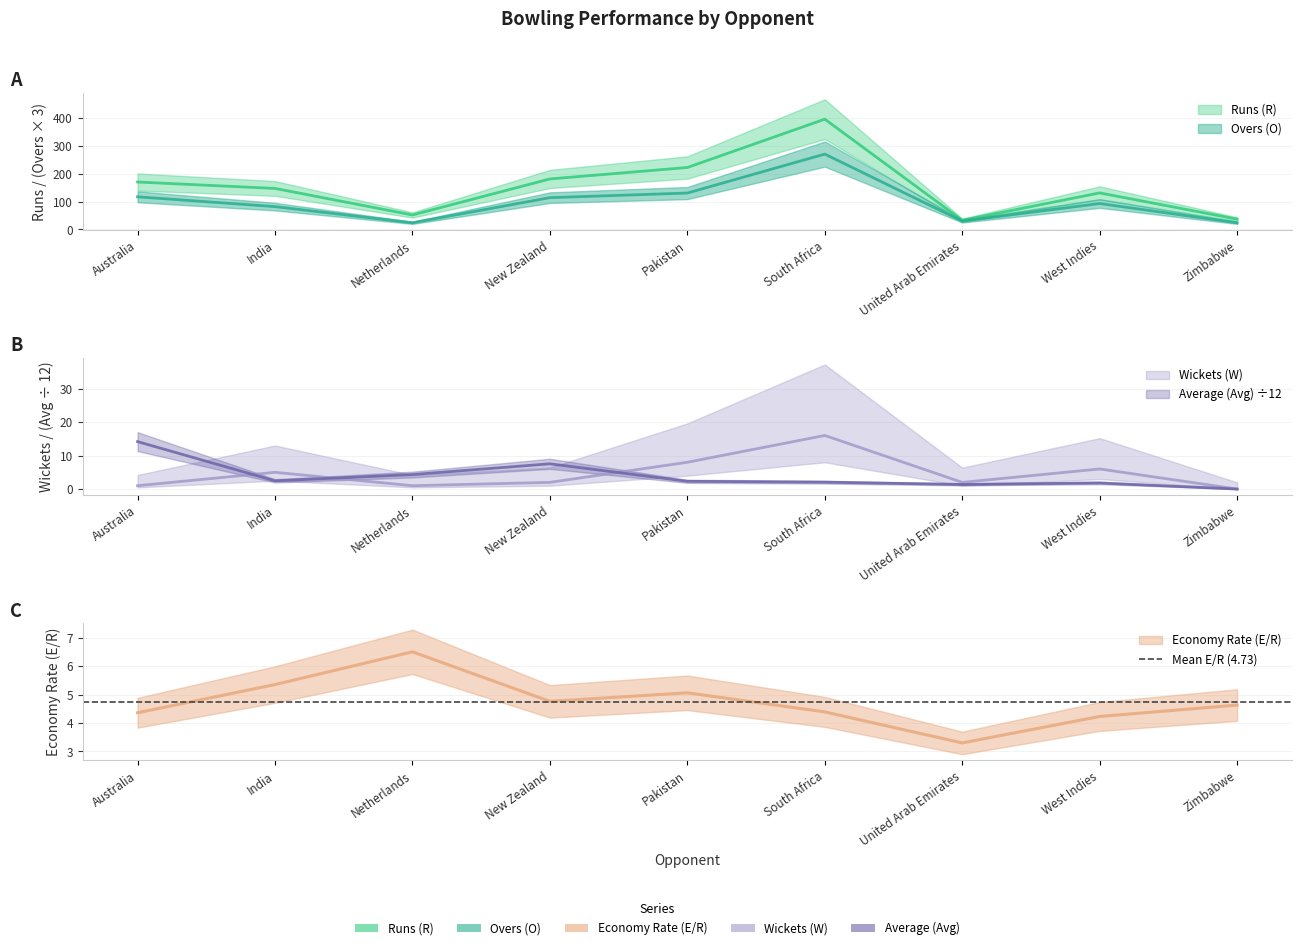

What is the highest value of the Runs (R) series?

395.0